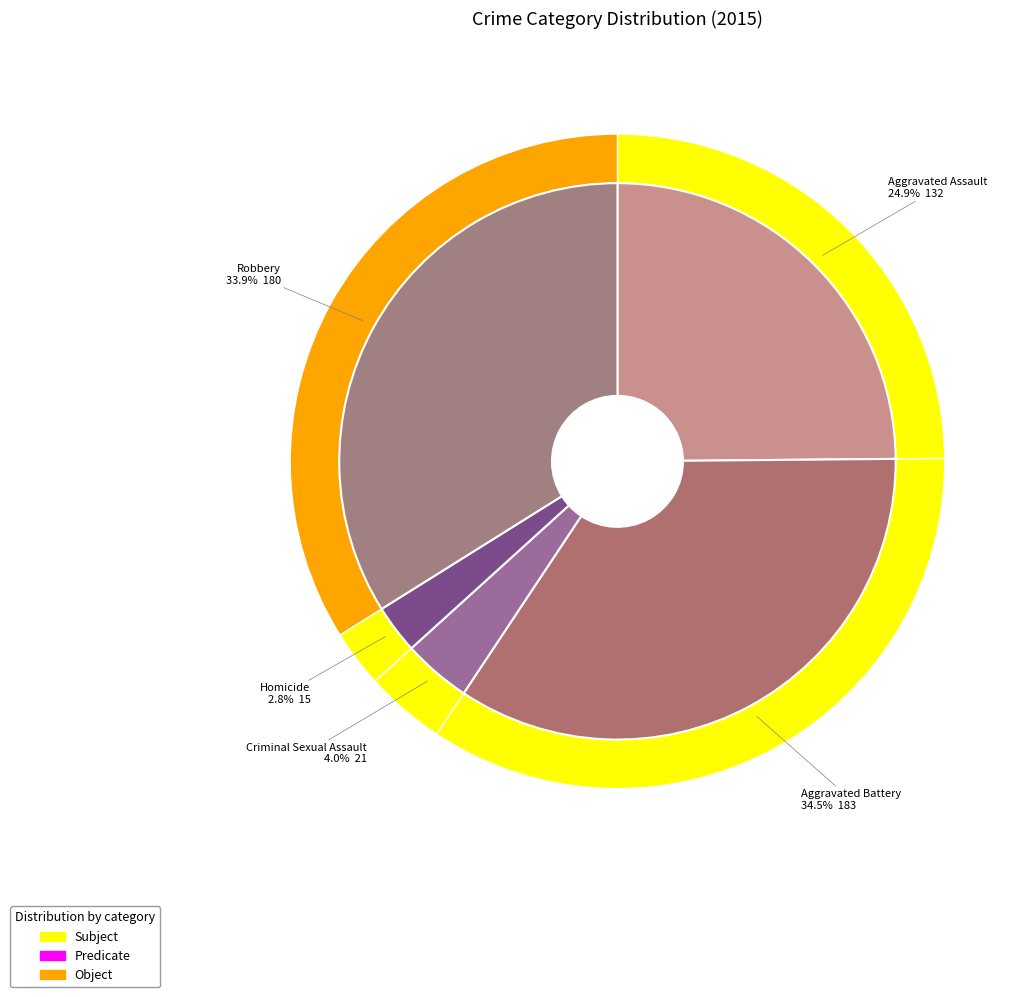

What is the largest slice in the pie chart?

Aggravated Battery